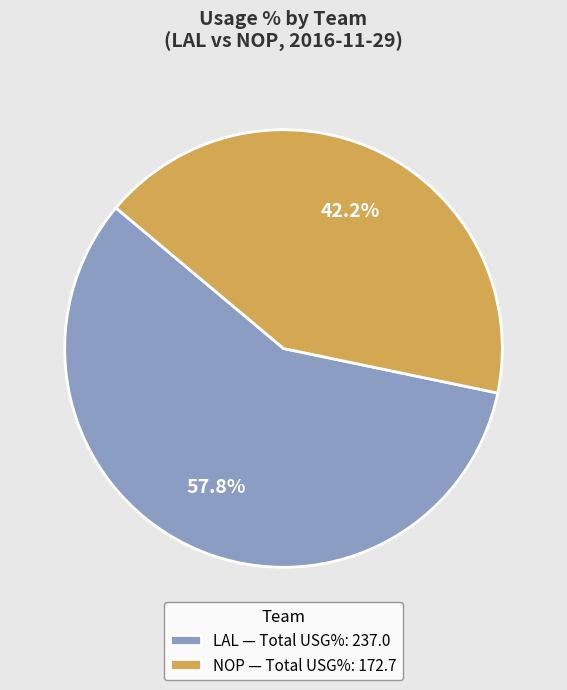

Which has a higher value, LAL — Total USG%: 237.0 or NOP — Total USG%: 172.7?

LAL — Total USG%: 237.0